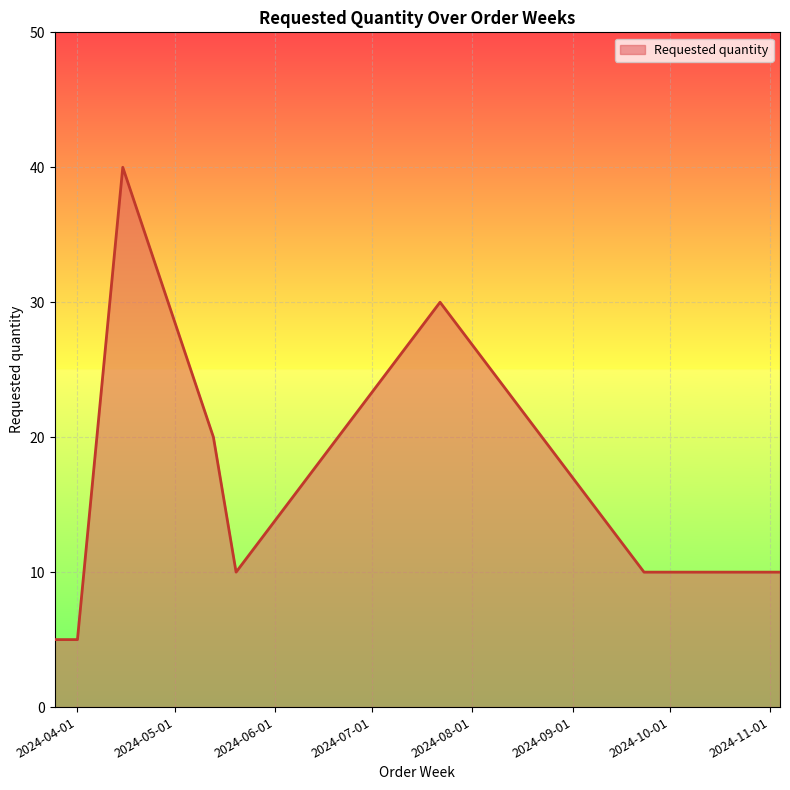

What is the difference between the maximum and minimum values?

35